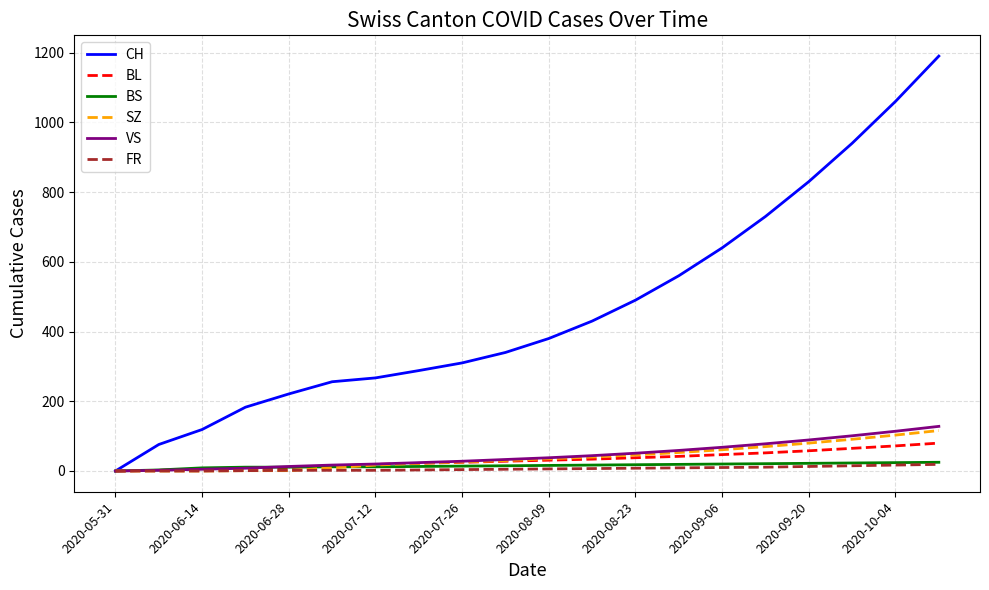

Which series has the largest total across all categories?

CH